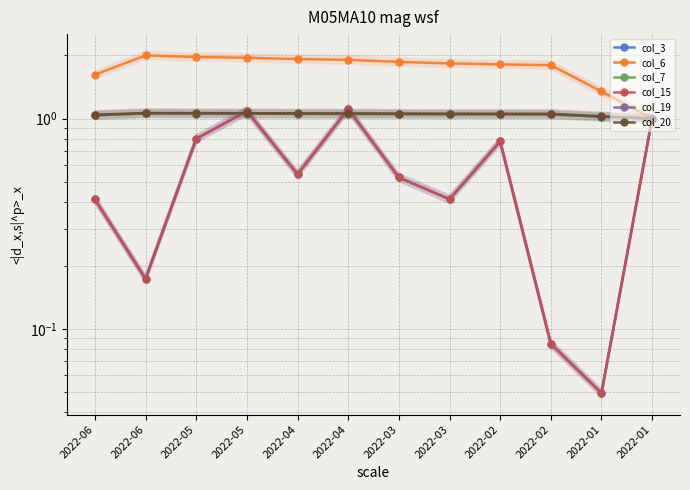

At which category does the chart reach its peak across all series?

2022-06